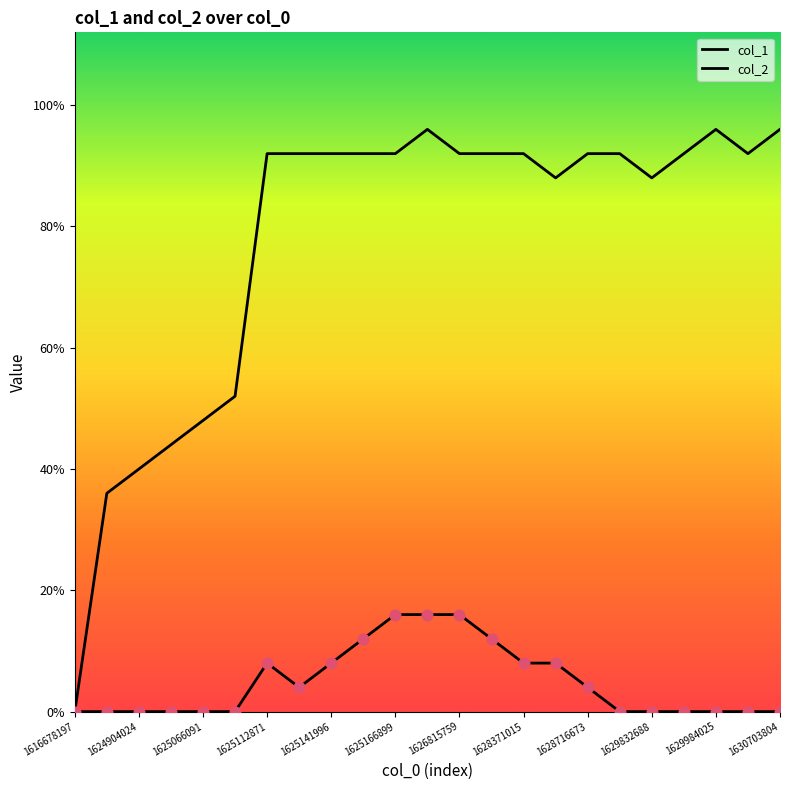

Is this an area chart (filled region under the line)?

No